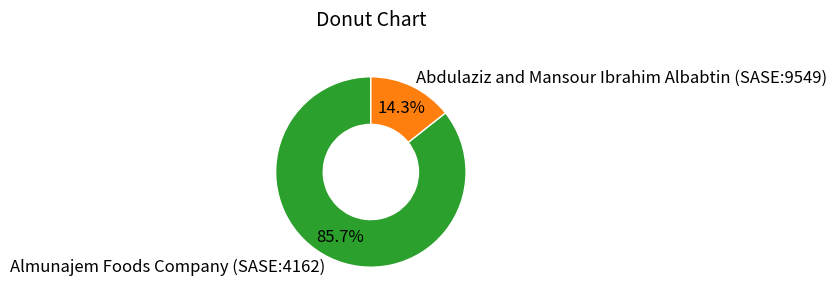

To the nearest percent, what percentage of the pie is Abdulaziz and Mansour Ibrahim Albabtin (SASE:9549)?

14%